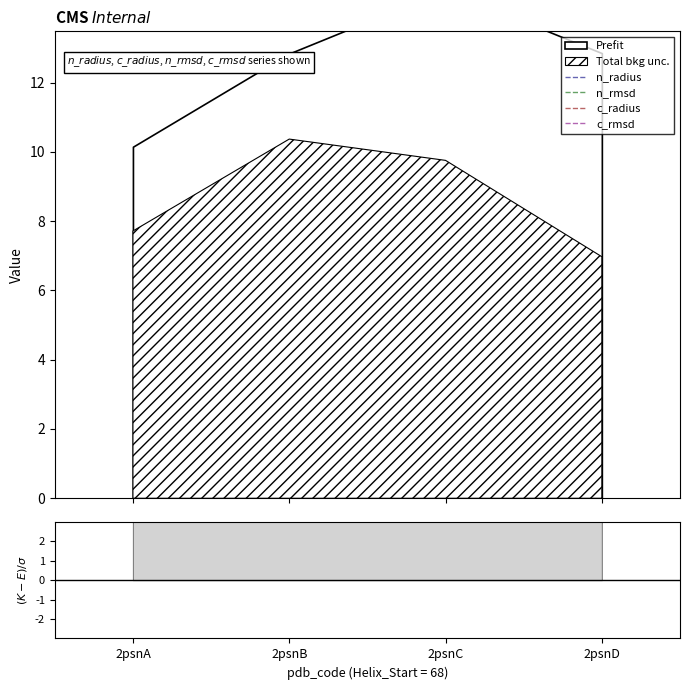

Which series has the largest total across all categories?

n_radius